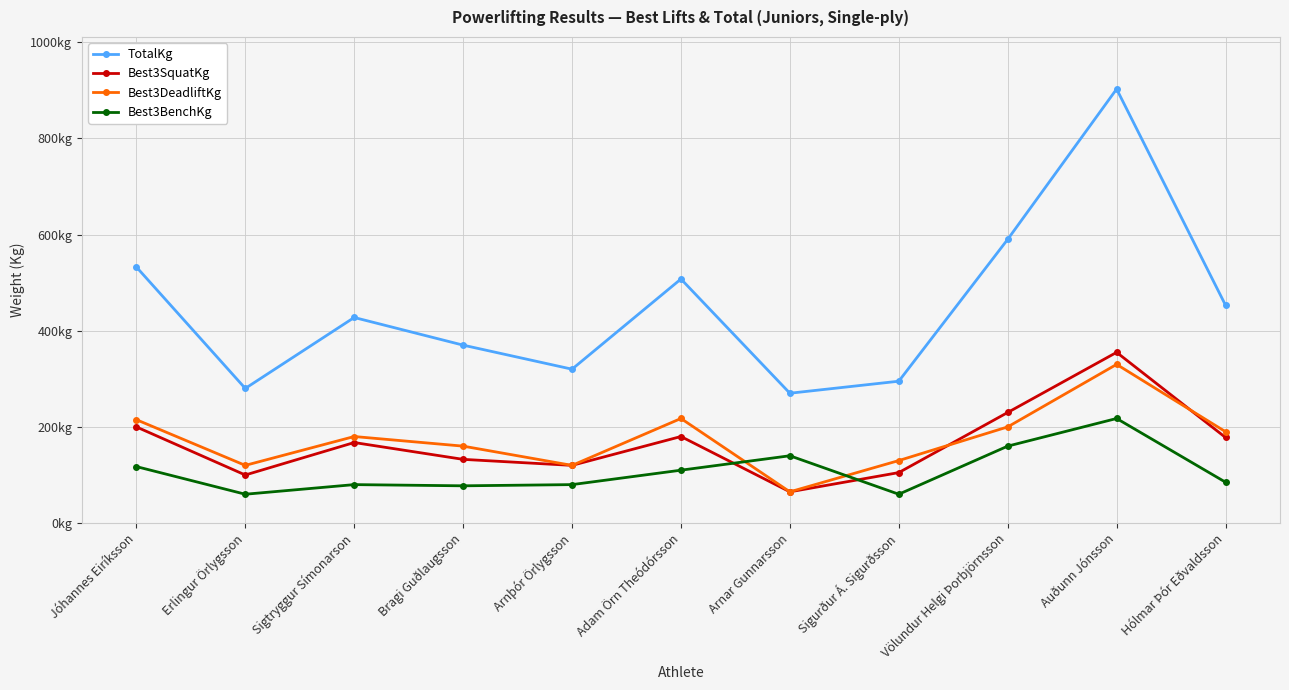

After their last crossing, which series has the higher values: Best3BenchKg or Best3SquatKg?

Best3SquatKg